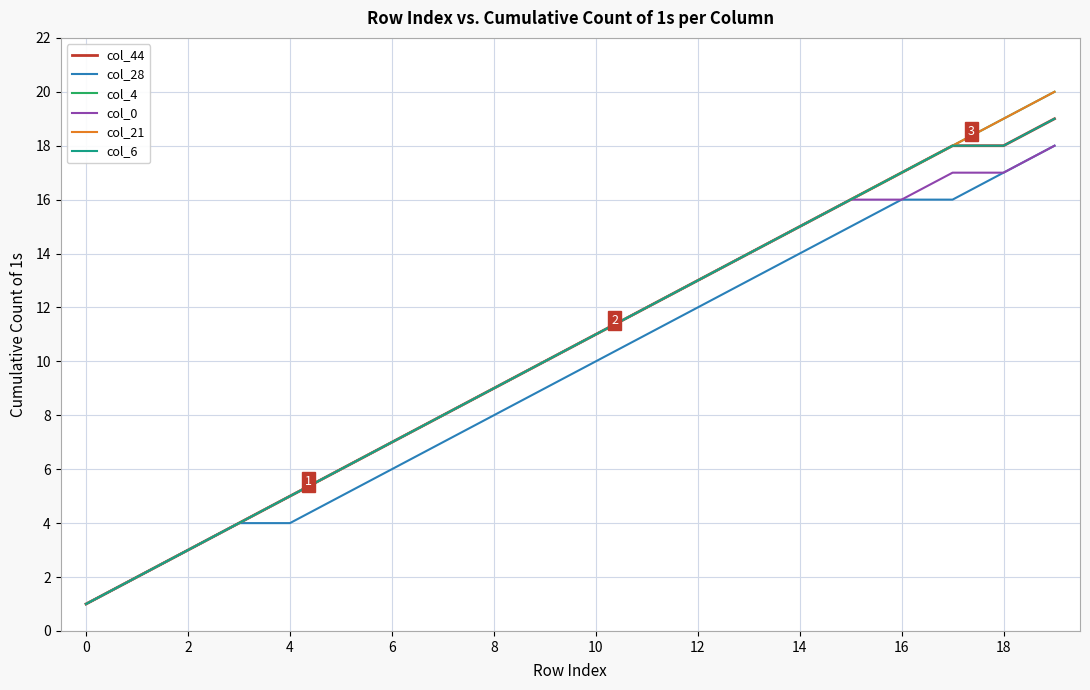

True or false: col_4 and col_28 cross at least once.

False